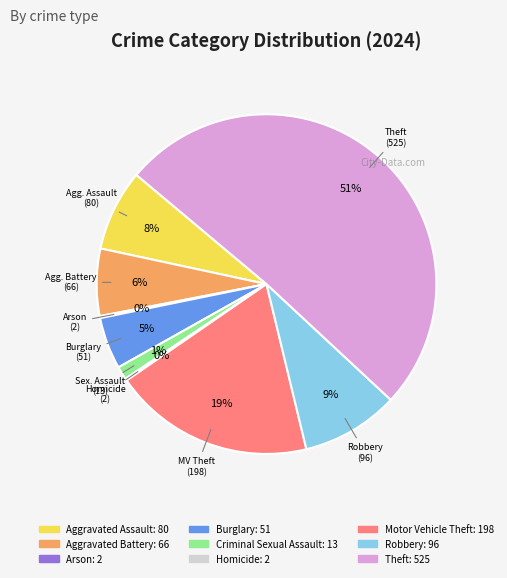

What is the largest slice in the pie chart?

Theft